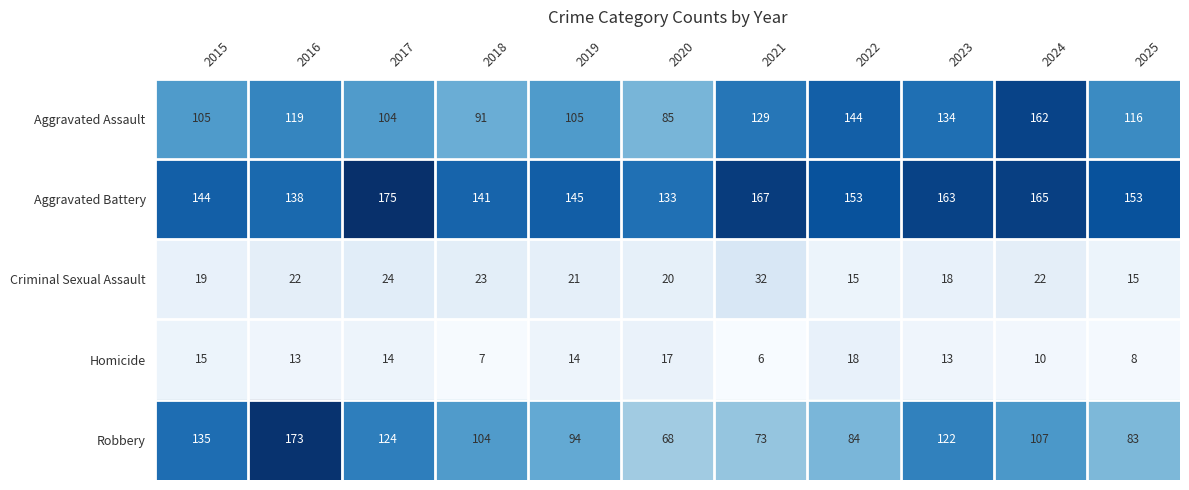

At how many categories does at least one series exceed 162?

5